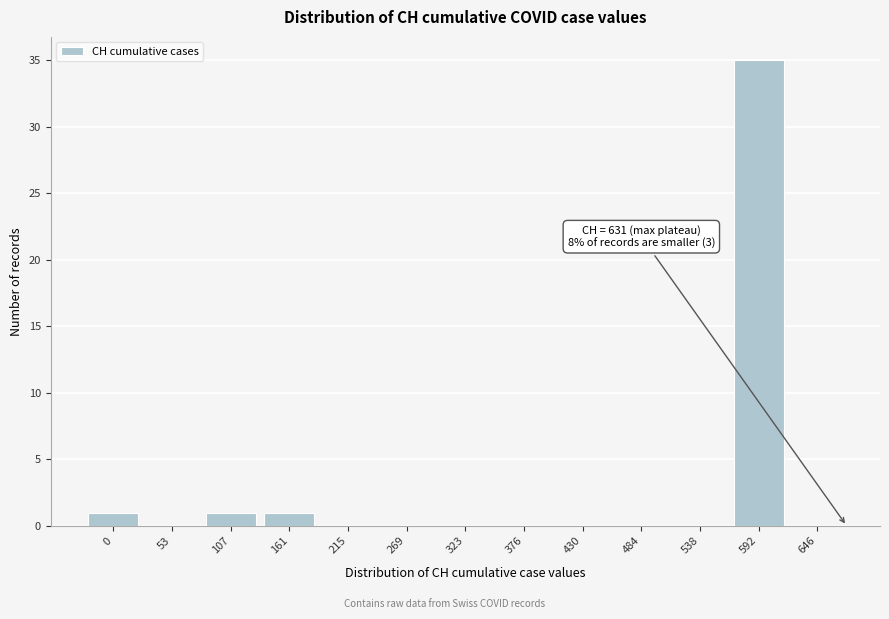

Reading left to right, transcribe all the data shown in this chart.

0=1	53=0	107=1	161=1	215=0	269=0	323=0	376=0	430=0	484=0	538=0	592=35	646=0